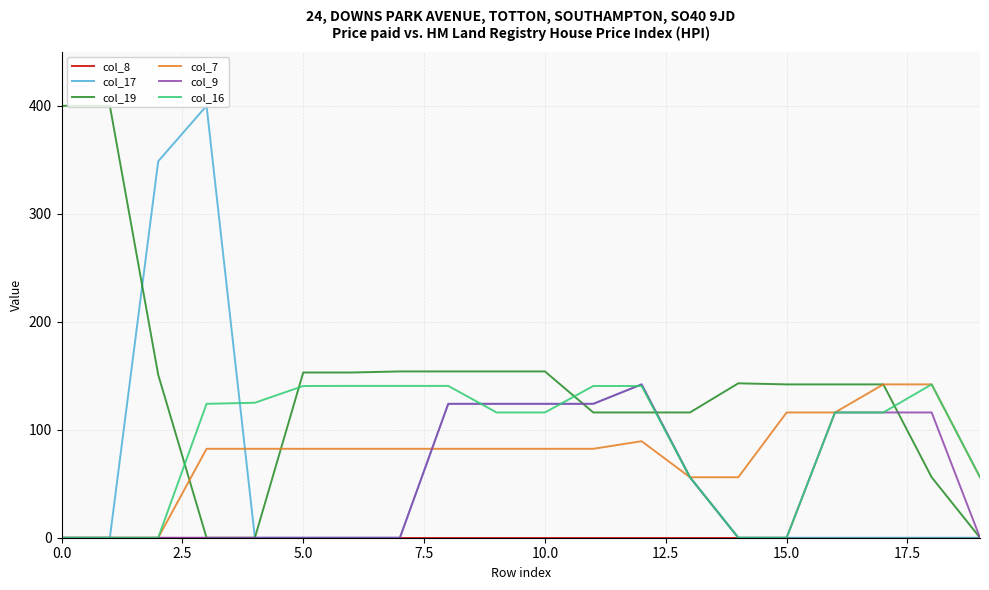

What is the maximum value for col_9?

142.0